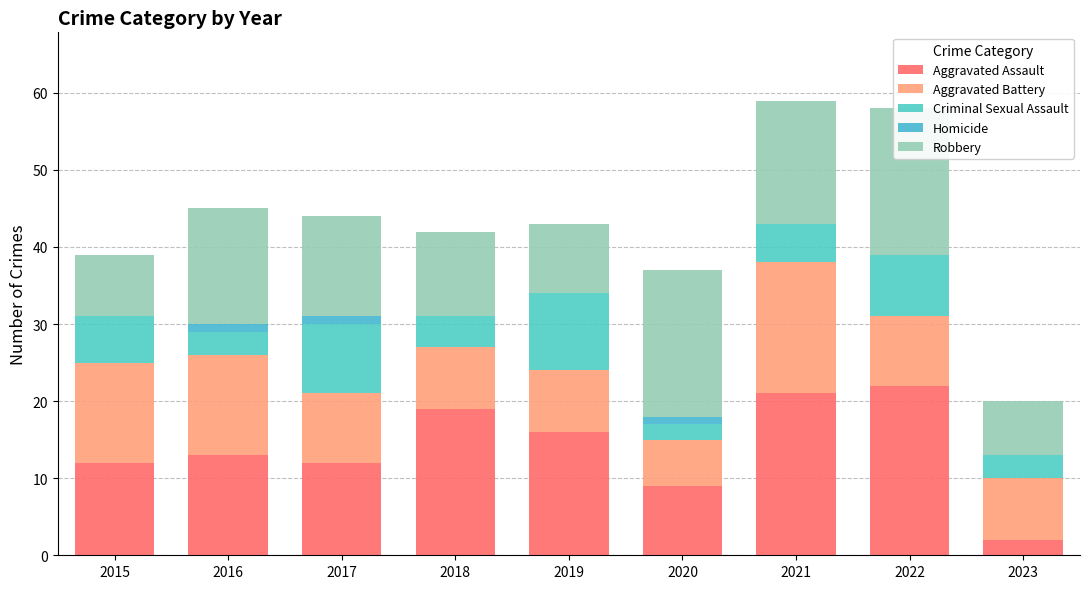

How many categories are shown in the chart?

9